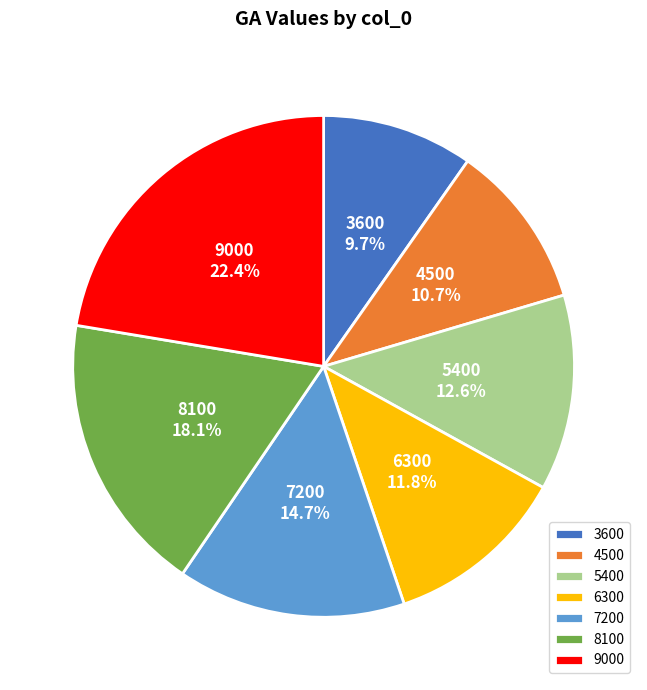

Combined, do 7200 and 6300 account for over 50%?

No